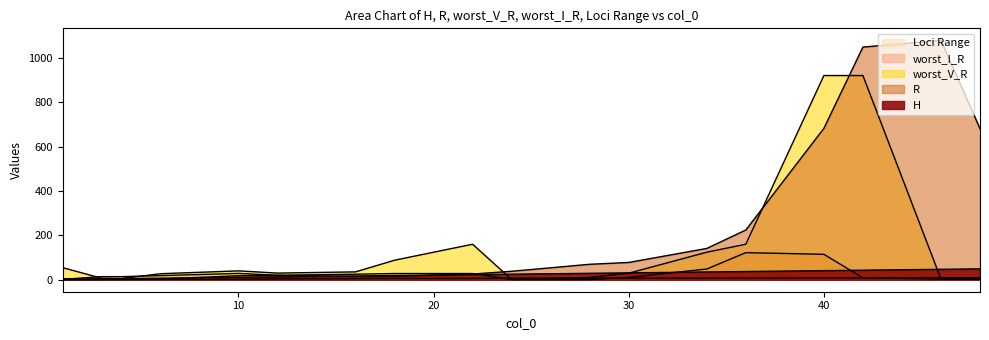

How many times do worst_V_R and worst_I_R cross each other?

2